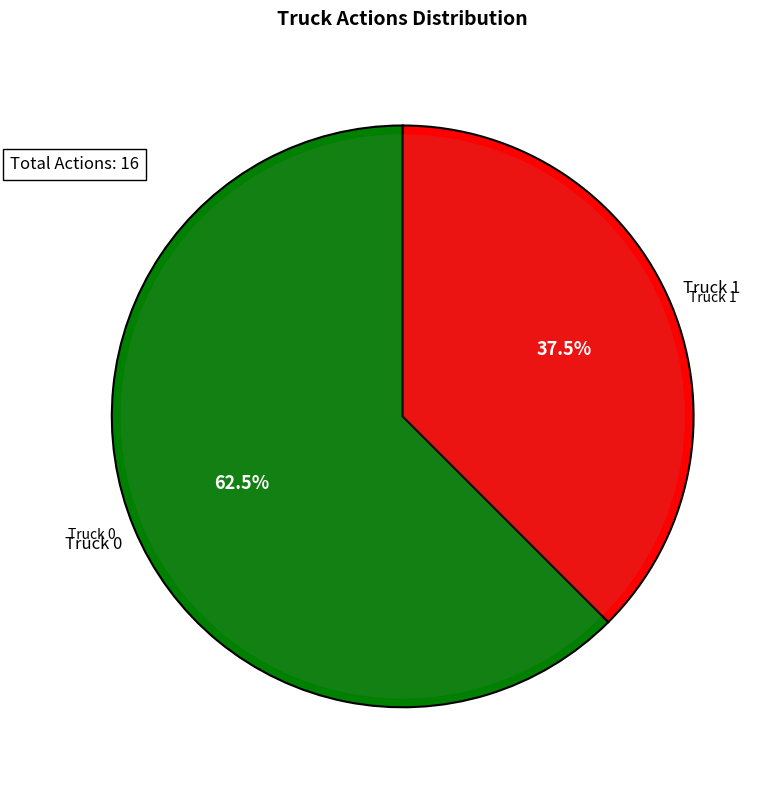

To the nearest percent, what is the average slice percentage?

50%